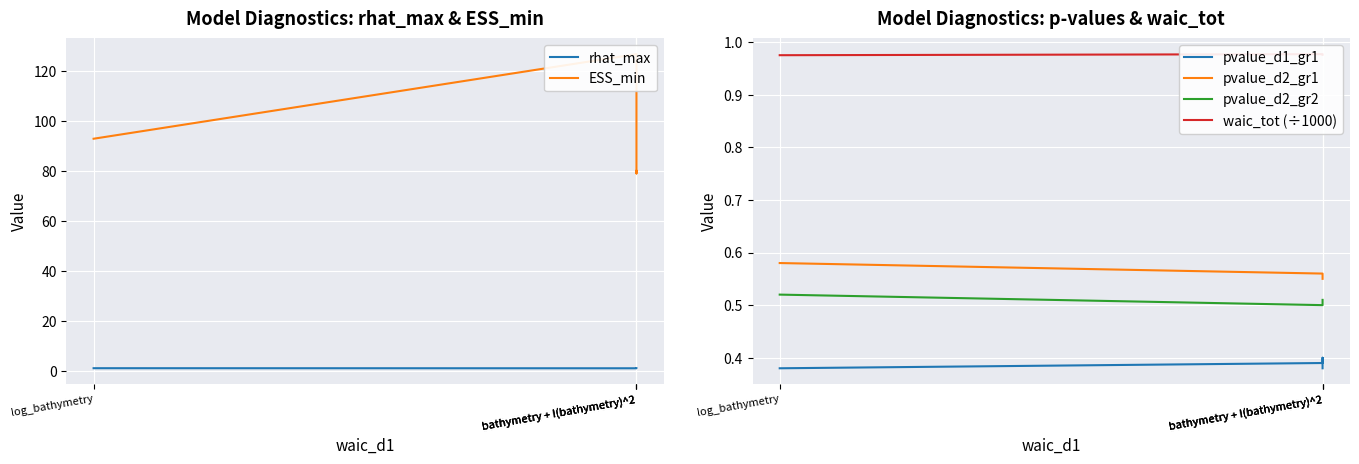

The value of waic_tot (÷1000) at bathymetry + I(bathymetry)^2 is 1.4. True or false?

False